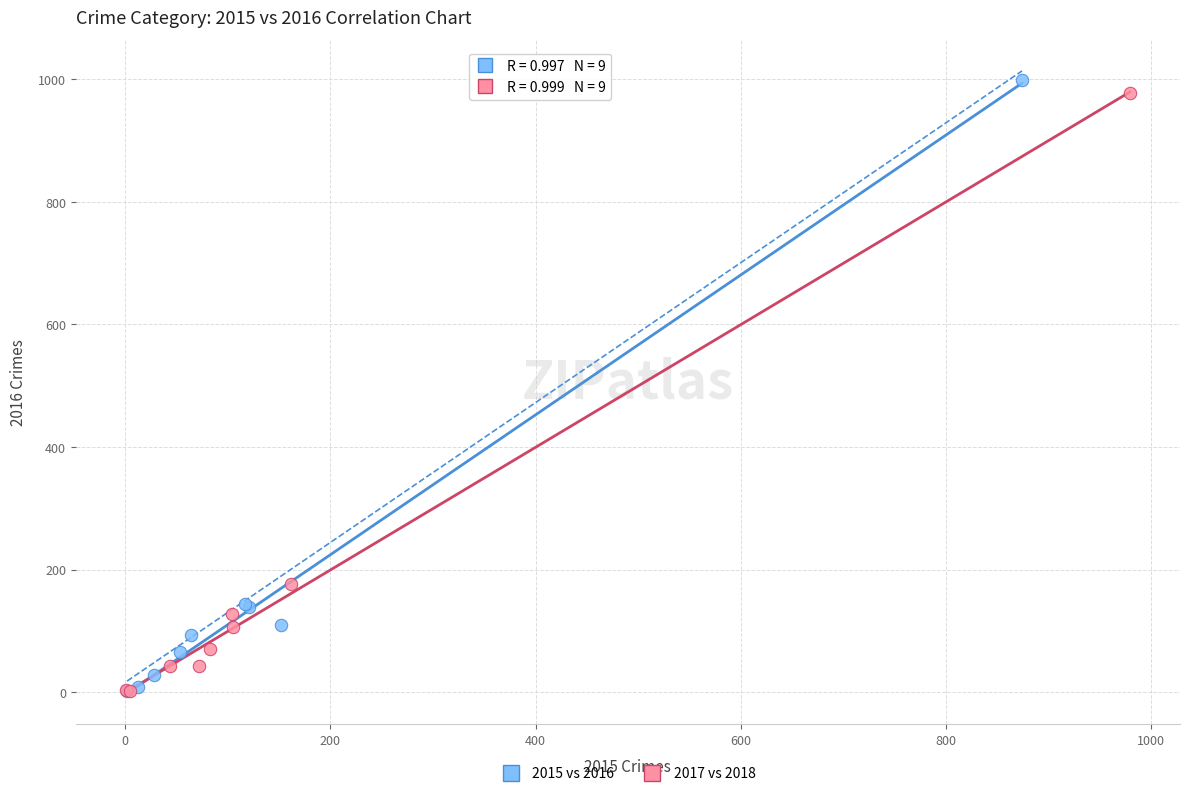

What are all the series names shown in the legend?

2015 vs 2016, 2017 vs 2018